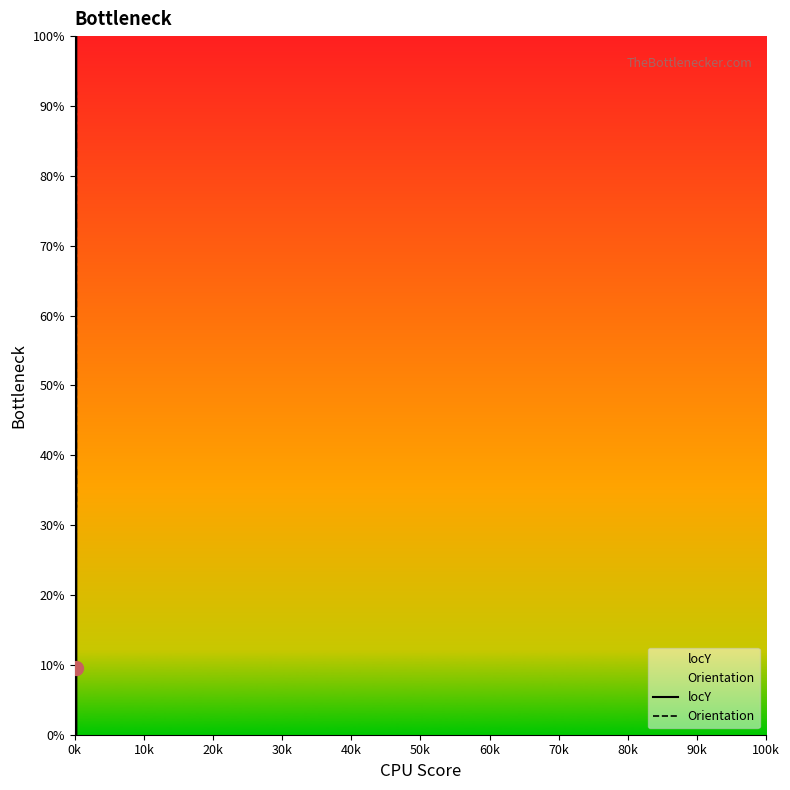

List the series in order of their overall mean, highest first.

locY, Orientation